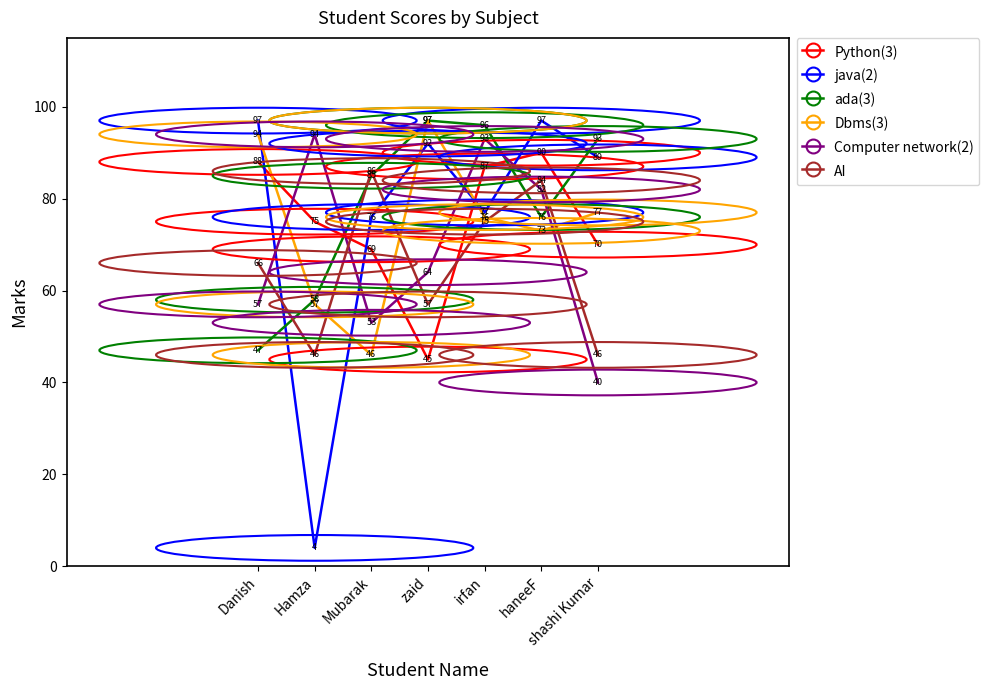

Which series has the largest range (max minus min)?

java(2)